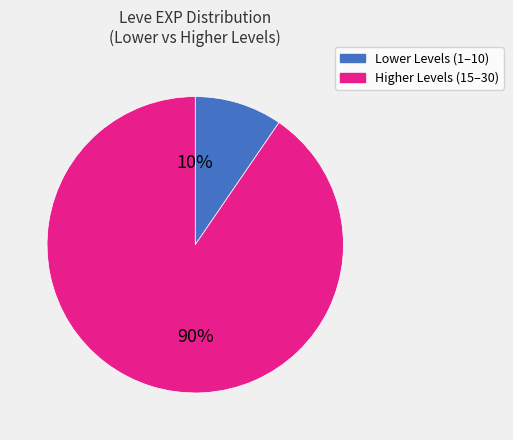

Does any single category account for the majority?

Yes